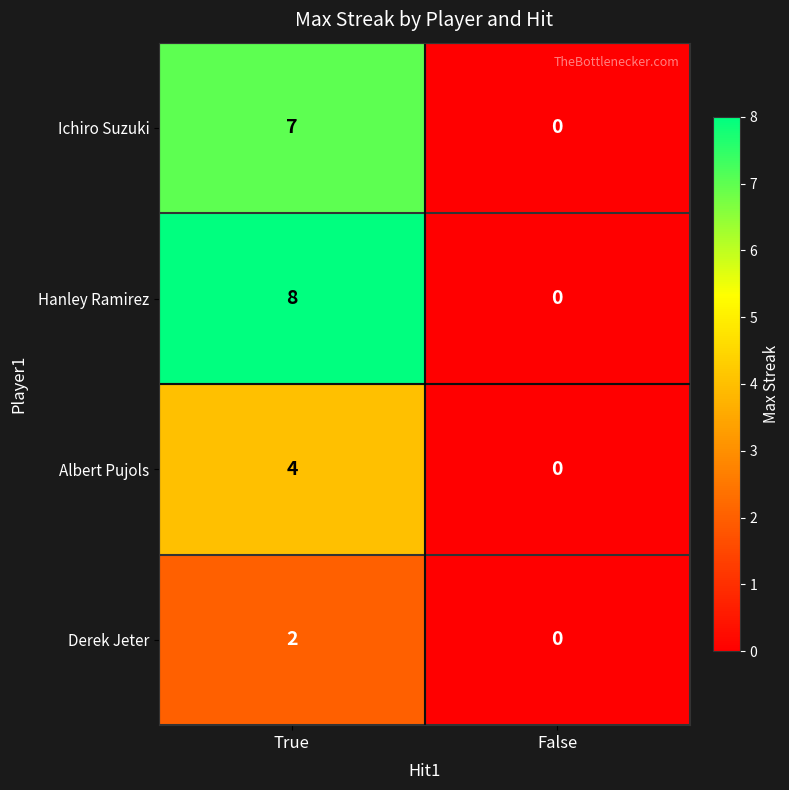

What is the sum of the Ichiro Suzuki values at False and True?

7